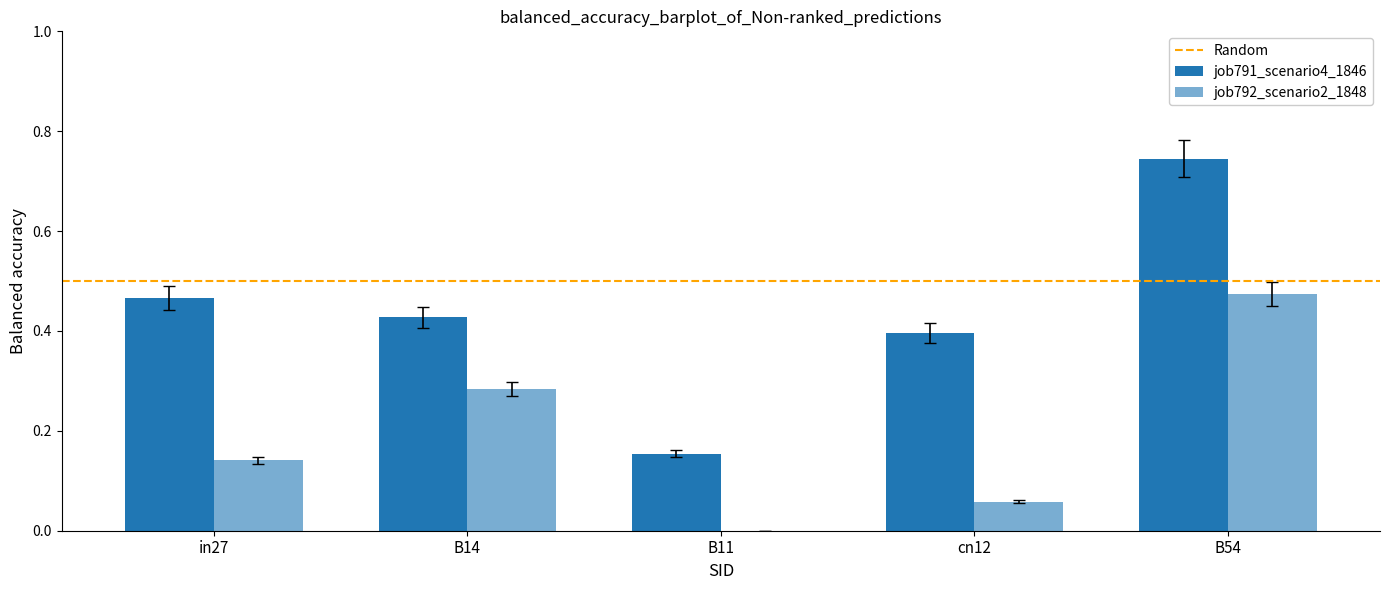

At which category is the sum across all series the highest?

B54